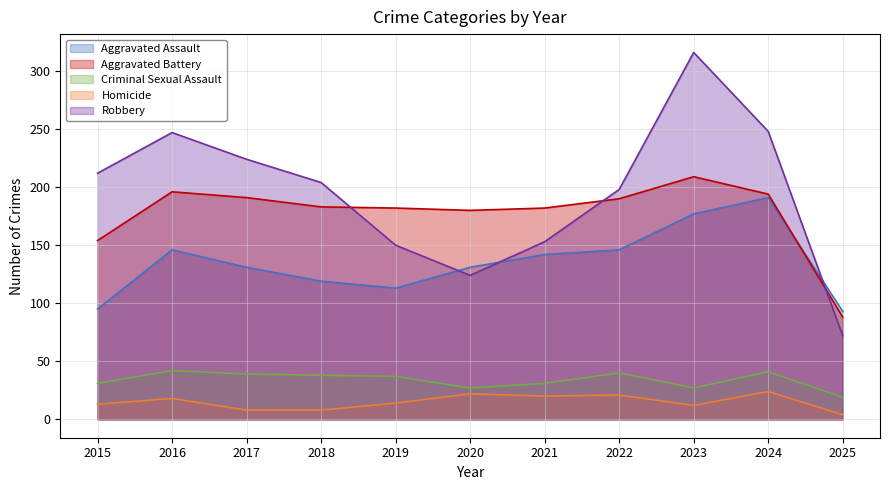

Where does the Aggravated Battery series first go above 183?

2016